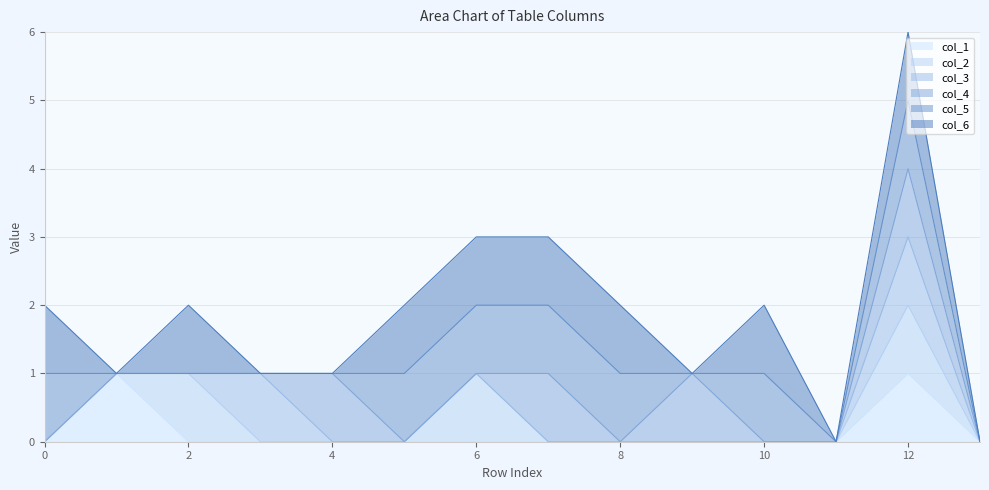

True or false: col_3 line and col_4 line cross at least once.

False